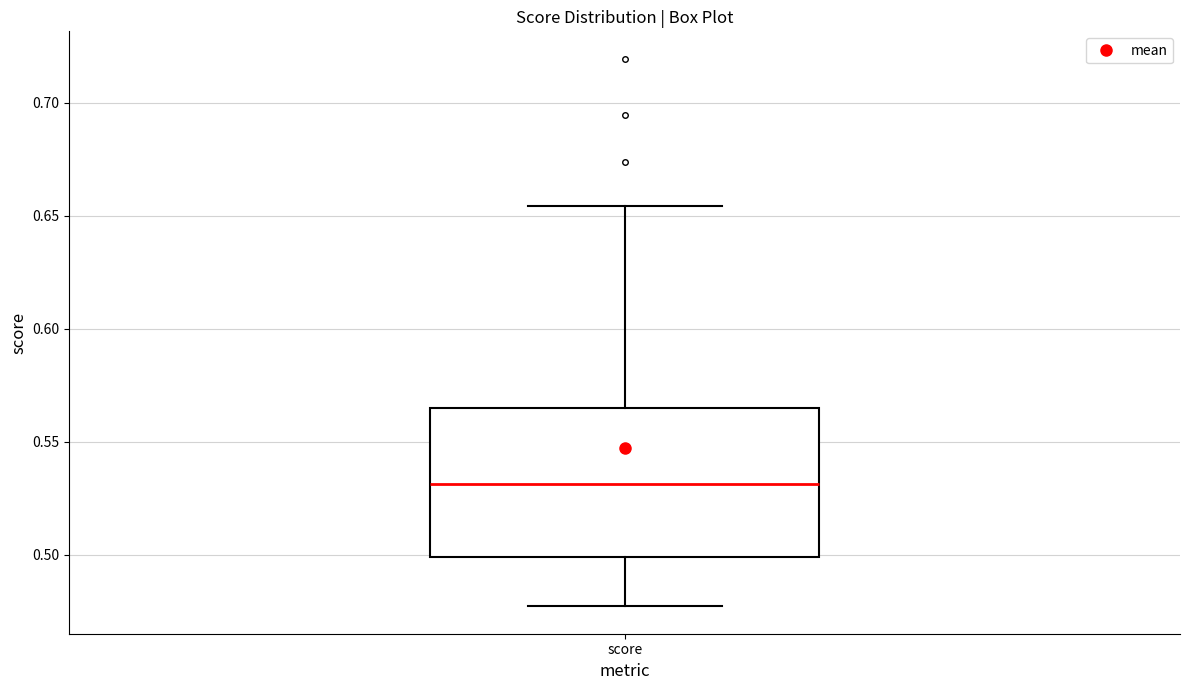

Transcribe this box plot: give where the median line is, the range the box spans, and where the two whiskers end, as read against the y-axis. The values are not printed on the chart, so give them approximately, as read against the axis.

median 0.530, box 0.500 to 0.565, whiskers 0.475 to 0.655